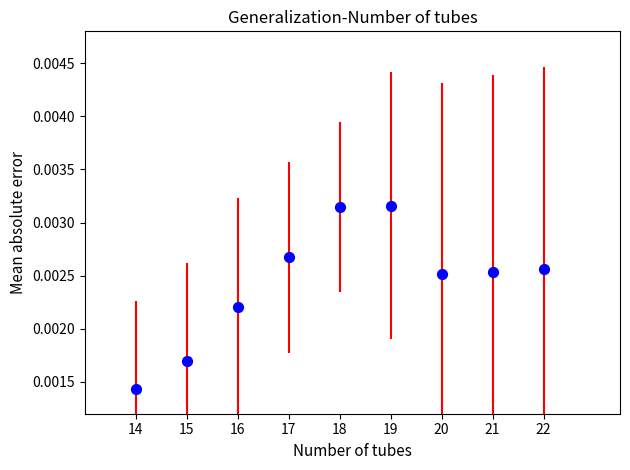

What is the average X value?

18.0